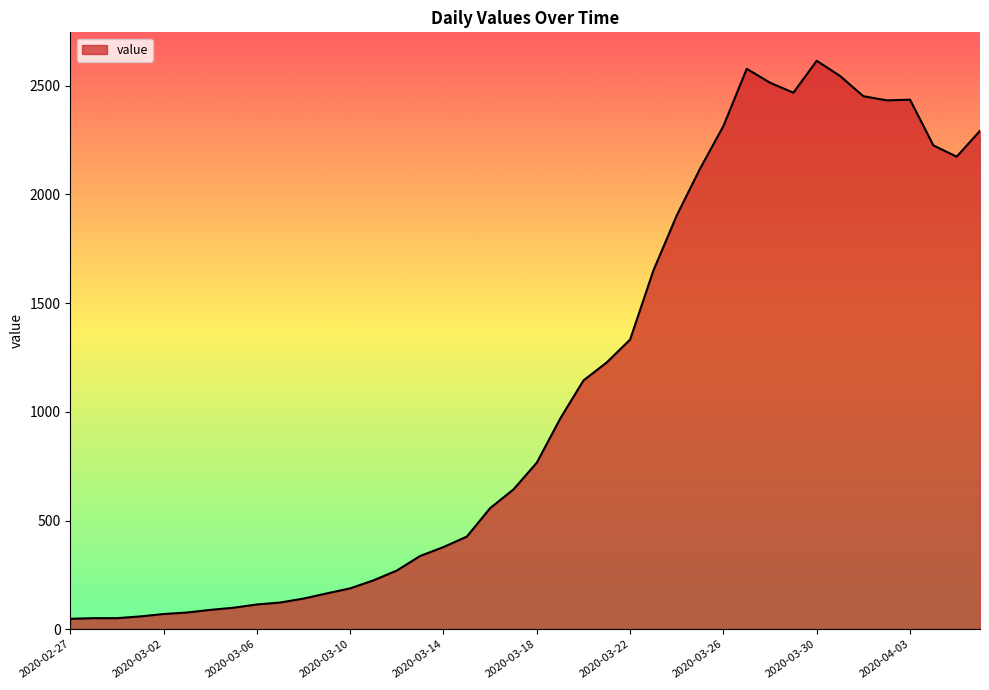

What is the maximum value shown in the chart?

2614